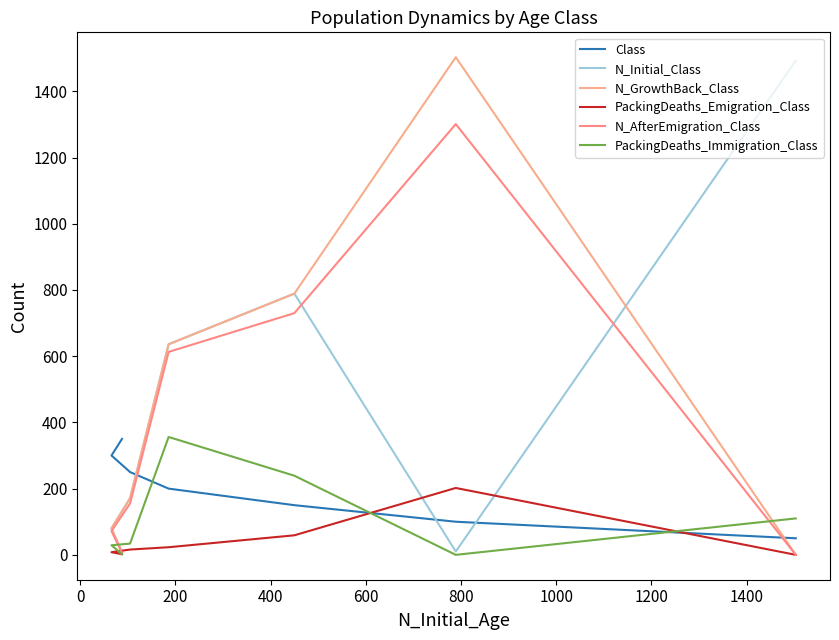

What is the difference between the second highest and second lowest values in the N_AfterEmigration_Class series?

724